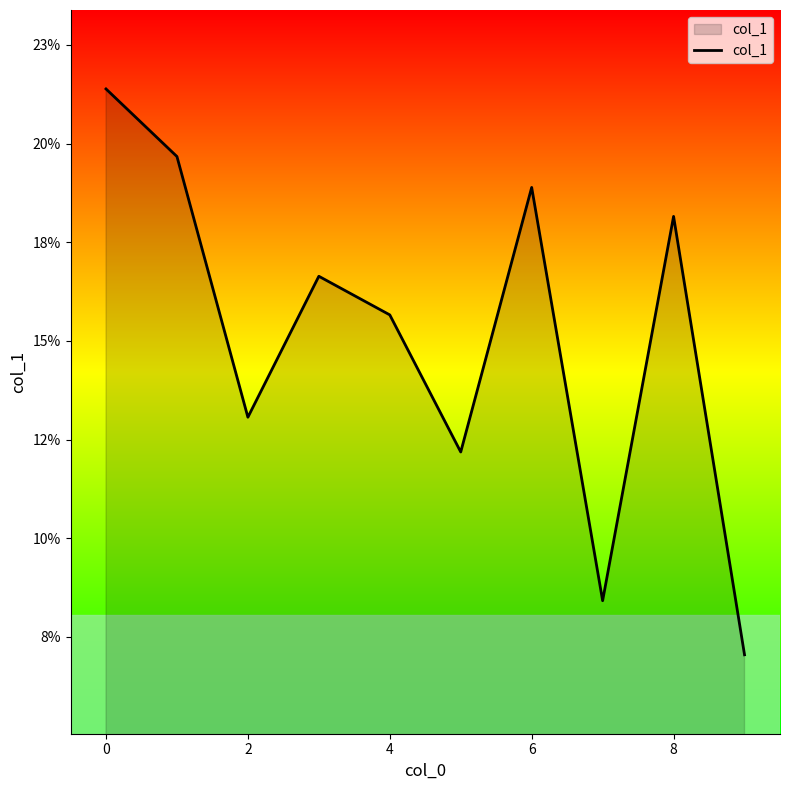

Is this an area chart (filled region under the line)?

Yes